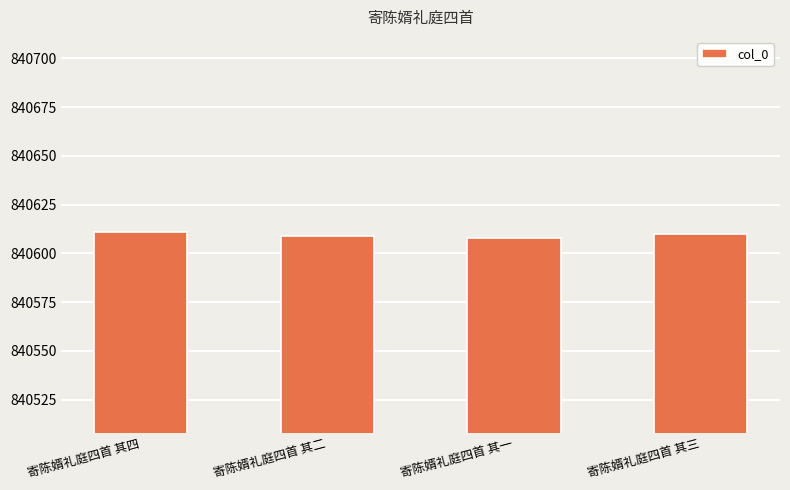

Reading right to left, list all the values displayed in this chart.

寄陈婿礼庭四首 其三=840610	寄陈婿礼庭四首 其一=840608	寄陈婿礼庭四首 其二=840609	寄陈婿礼庭四首 其四=840611